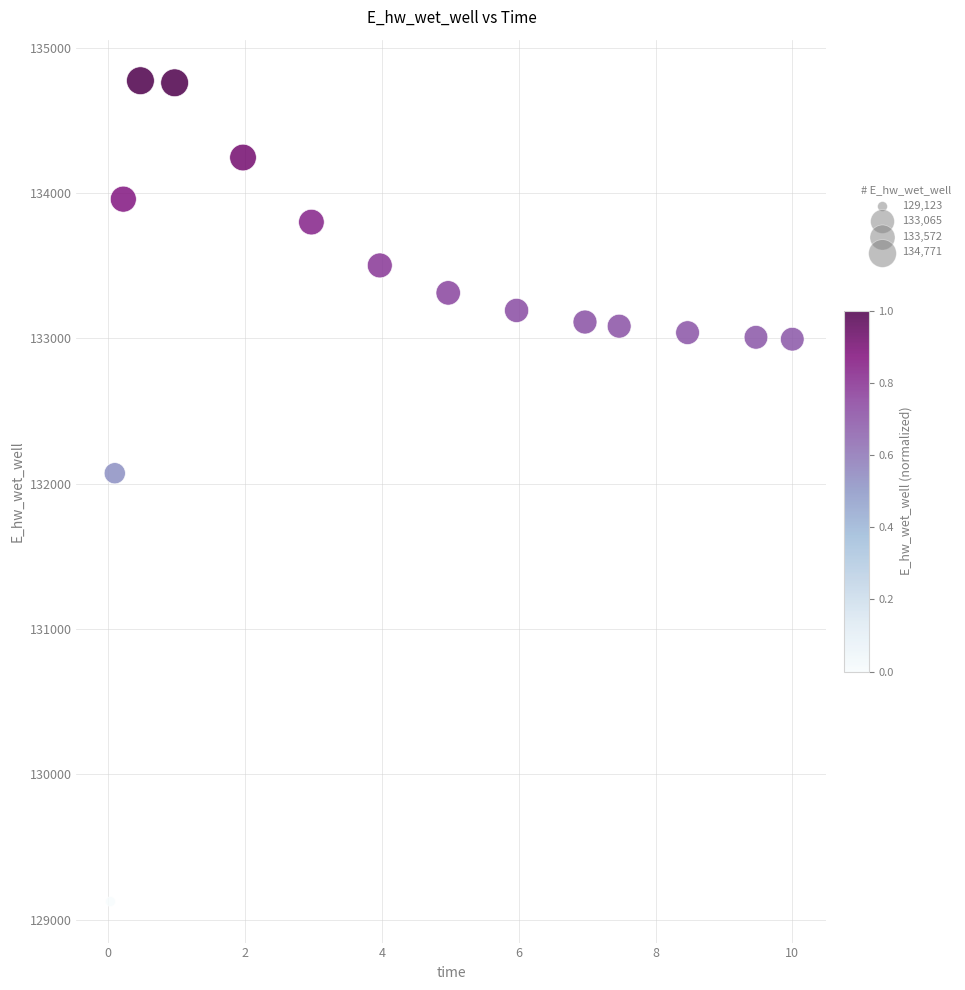

What is the range of X values (max minus min)?

10.0